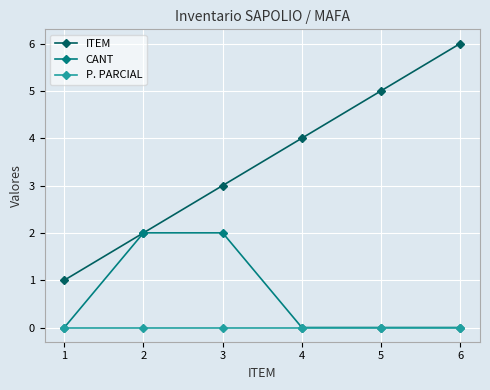

Reading left to right, transcribe all the data shown in this chart.

ITEM: 1=1	2=2	3=3	4=4	5=5	6=6
CANT: 1=0	2=2	3=2	4=0	5=0	6=0
P. PARCIAL: 1=0	2=0	3=0	4=0	5=0	6=0